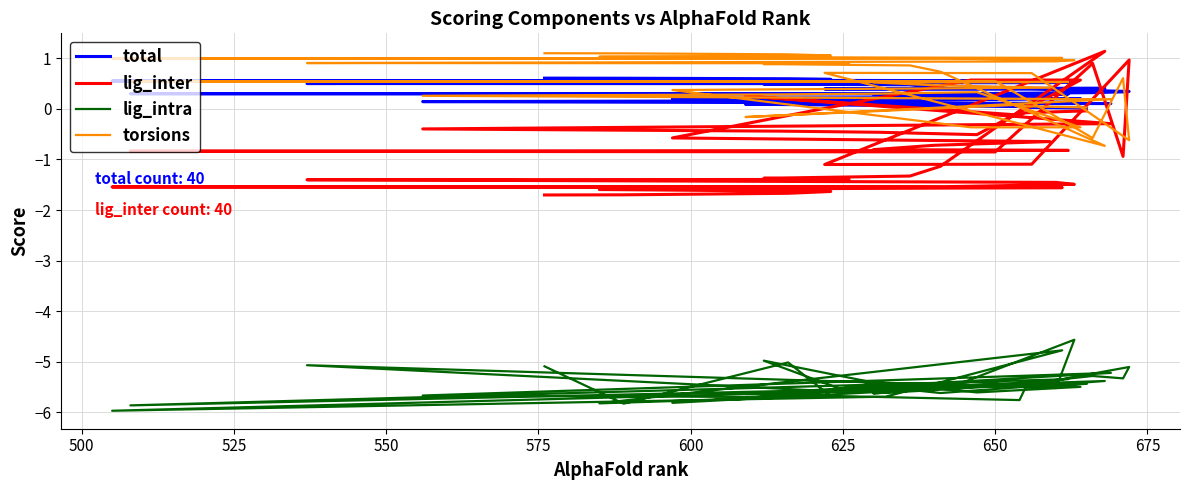

Does the chart have visible grid lines?

Yes